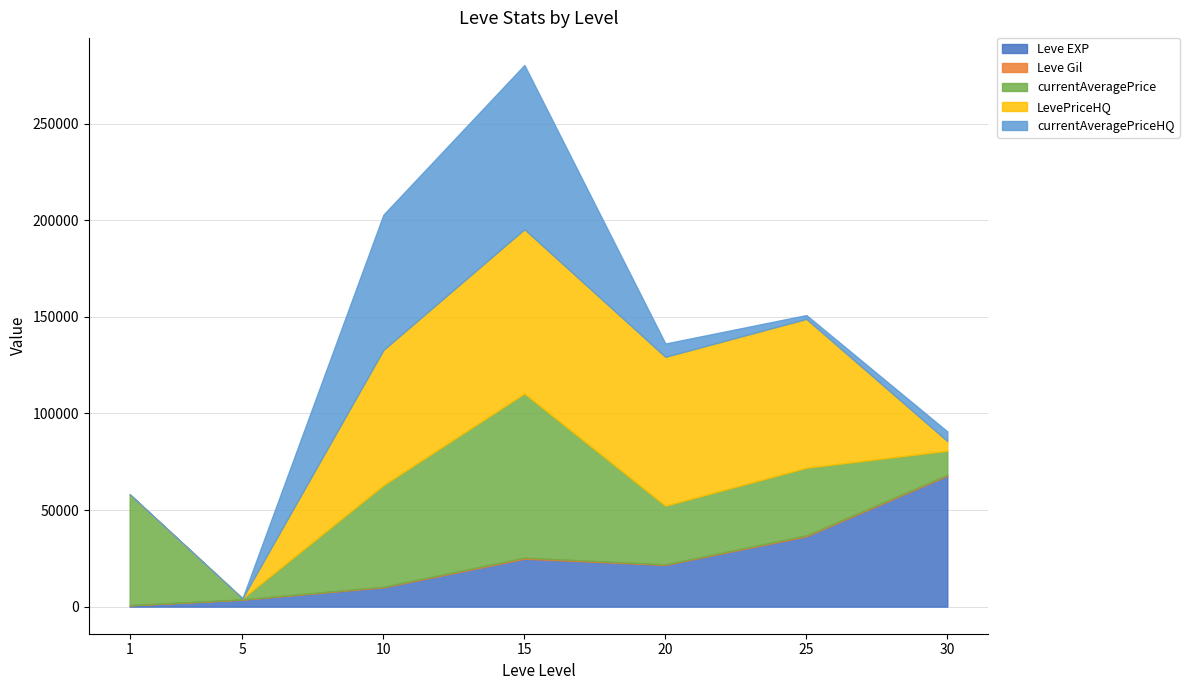

How many intersections are there between currentAveragePriceHQ and Leve EXP?

2